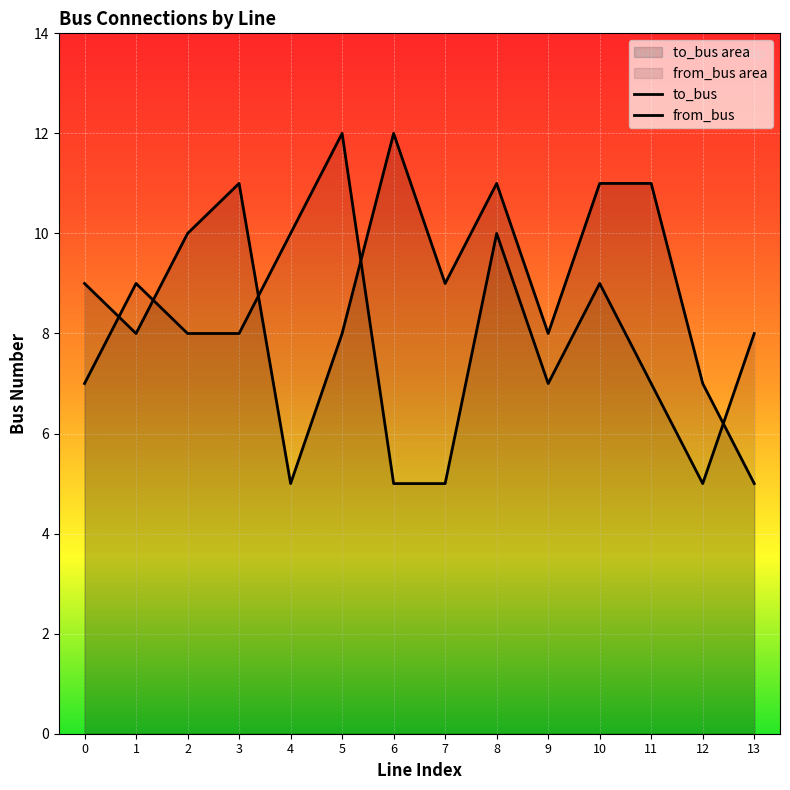

True or false: from_bus has more than 0 points higher than both neighbors.

True